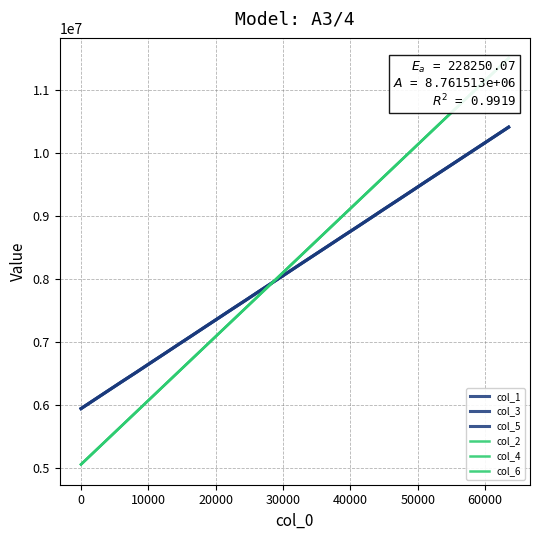

At how many categories does at least one series exceed 9304758?

11